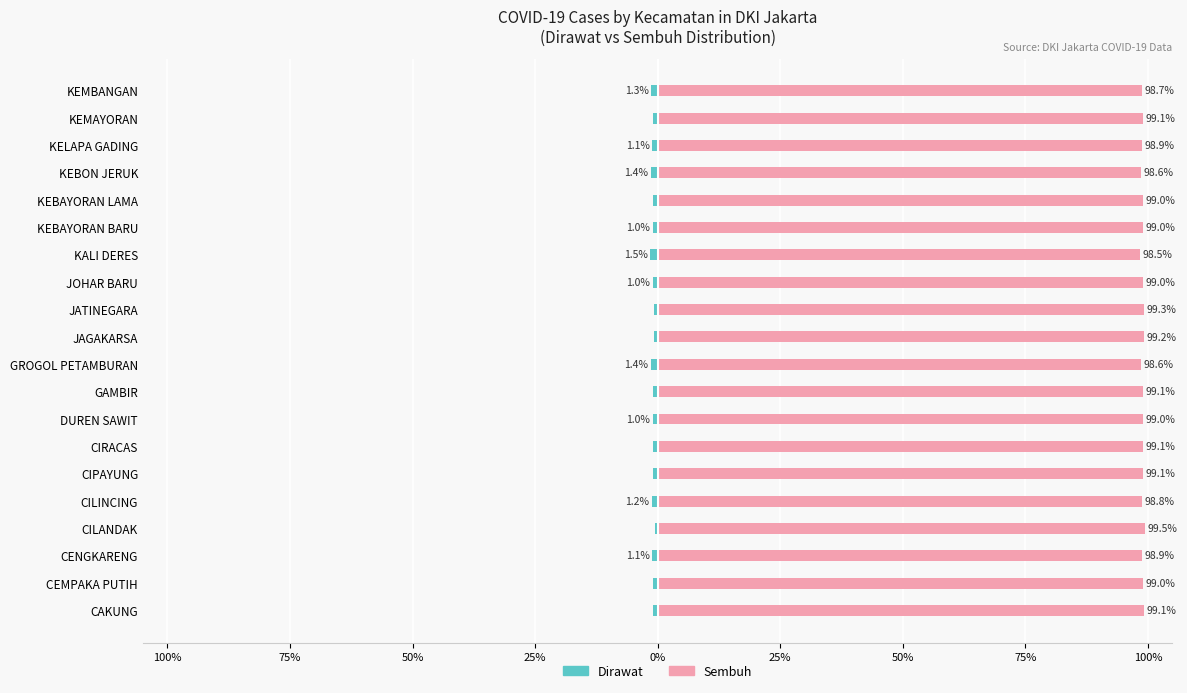

At how many categories does at least one series exceed 17?

20